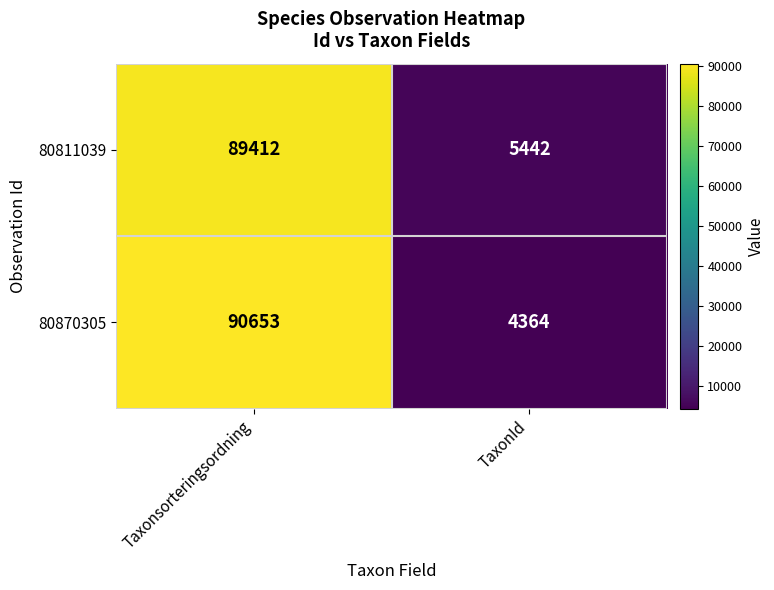

Where is 80870305 nearest to the value 47508?

TaxonId